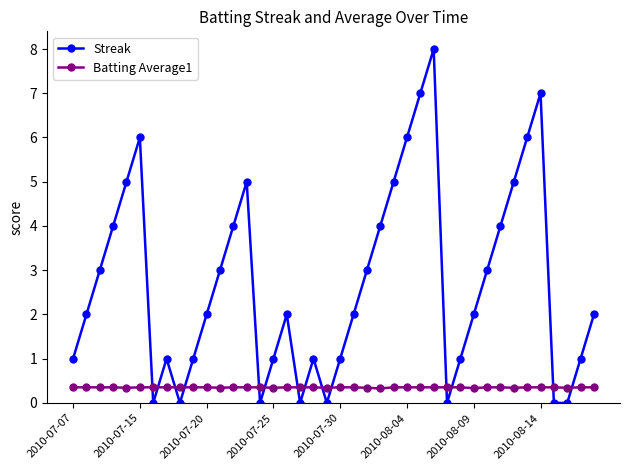

How many intersections are there between Streak and Batting Average1?

14